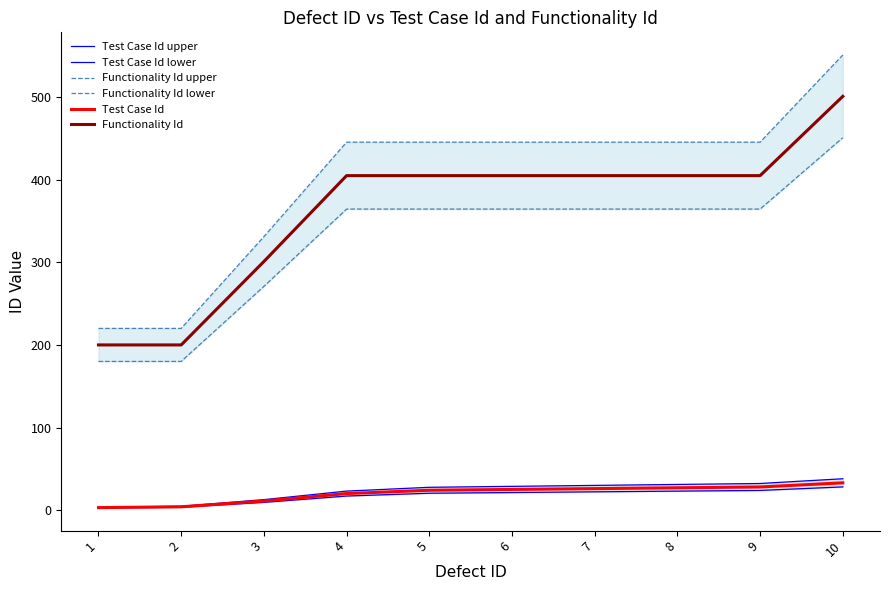

Is the value of Functionality Id at 6 greater than the value of Functionality Id upper at 9?

No